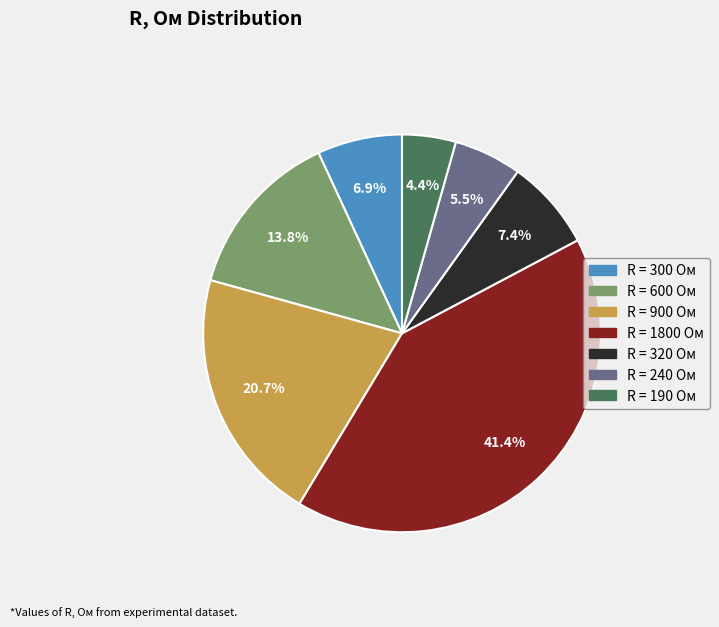

Count the number of slices in the pie.

7